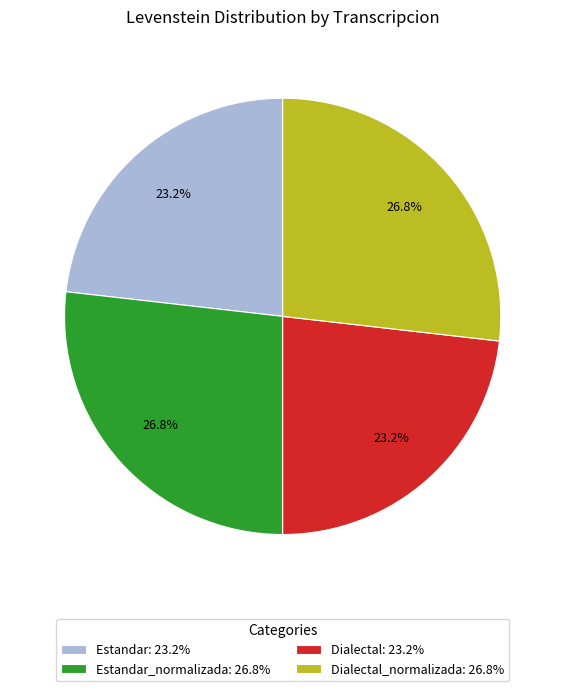

Is Dialectal_normalizada: 26.8% the majority of the pie?

No